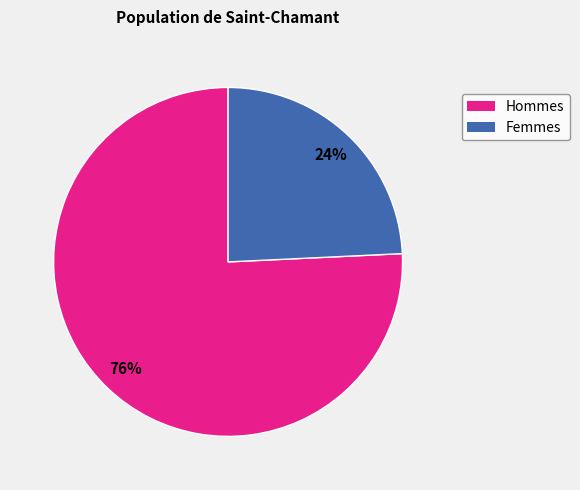

Is there any slice that represents more than half of the pie?

Yes